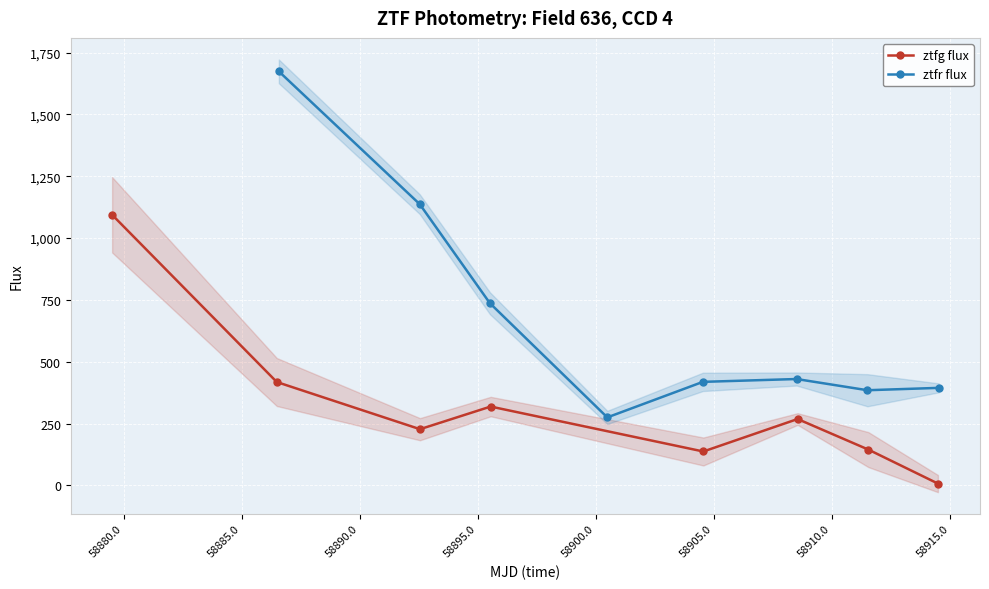

What is the minimum value for ztfr flux?

274.8